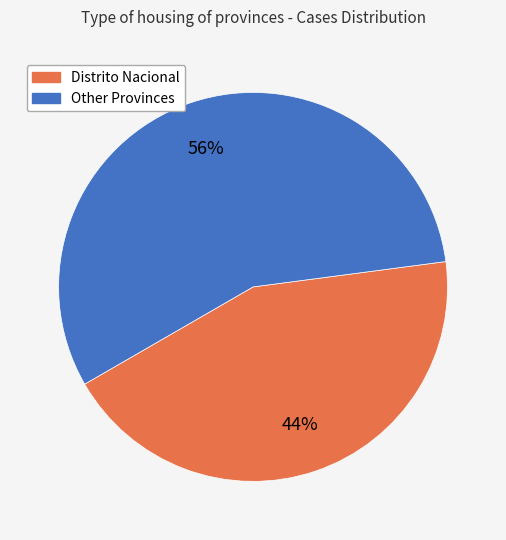

Is there any slice that represents more than half of the pie?

Yes